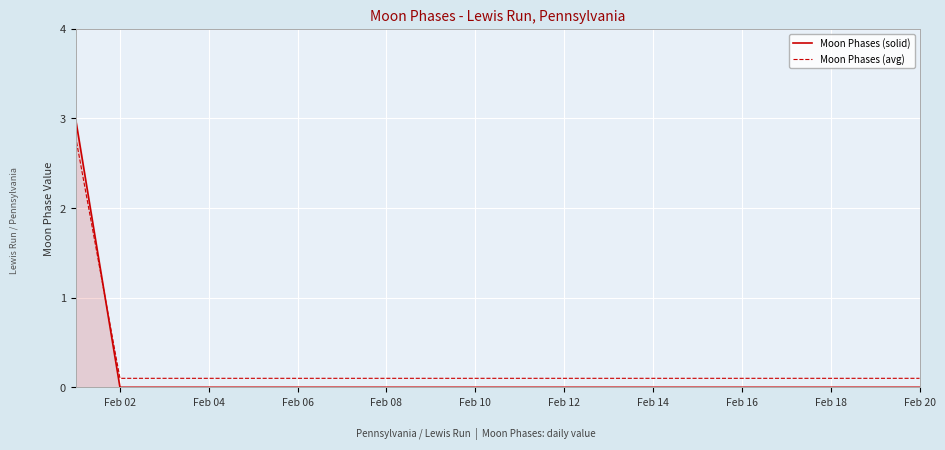

Which series has the largest range (max minus min)?

Moon Phases (solid)